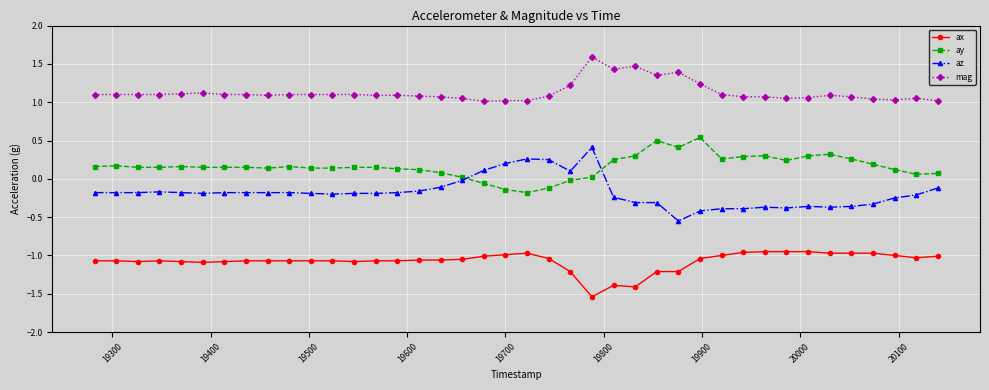

What is the sum of all az values?

-7.1